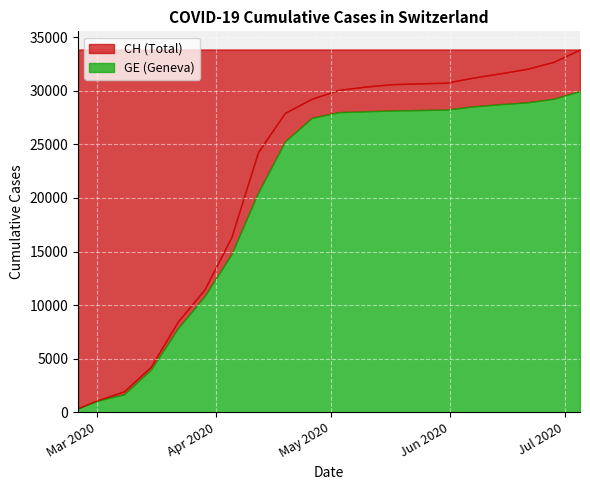

At which label does CH reach its minimum?

2020-02-25